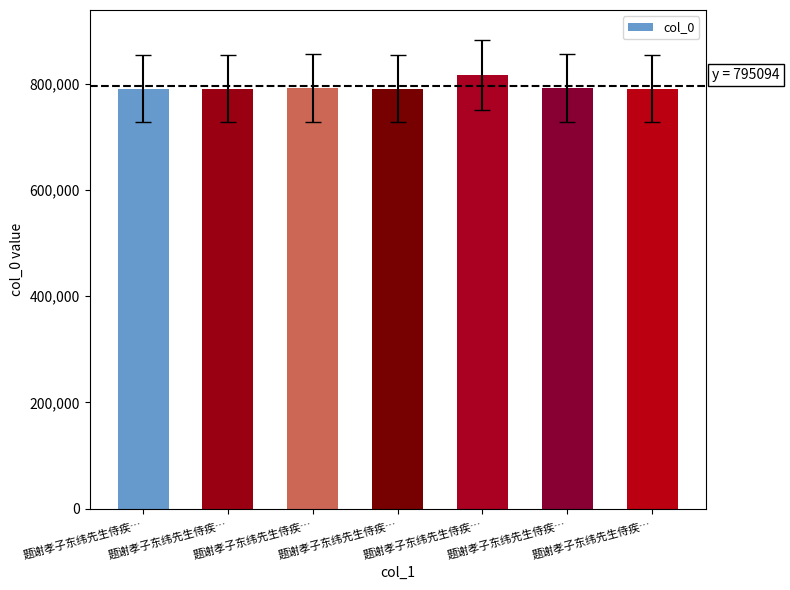

The value at 题谢孝子东纬先生侍疾… is 790165. True or false?

True